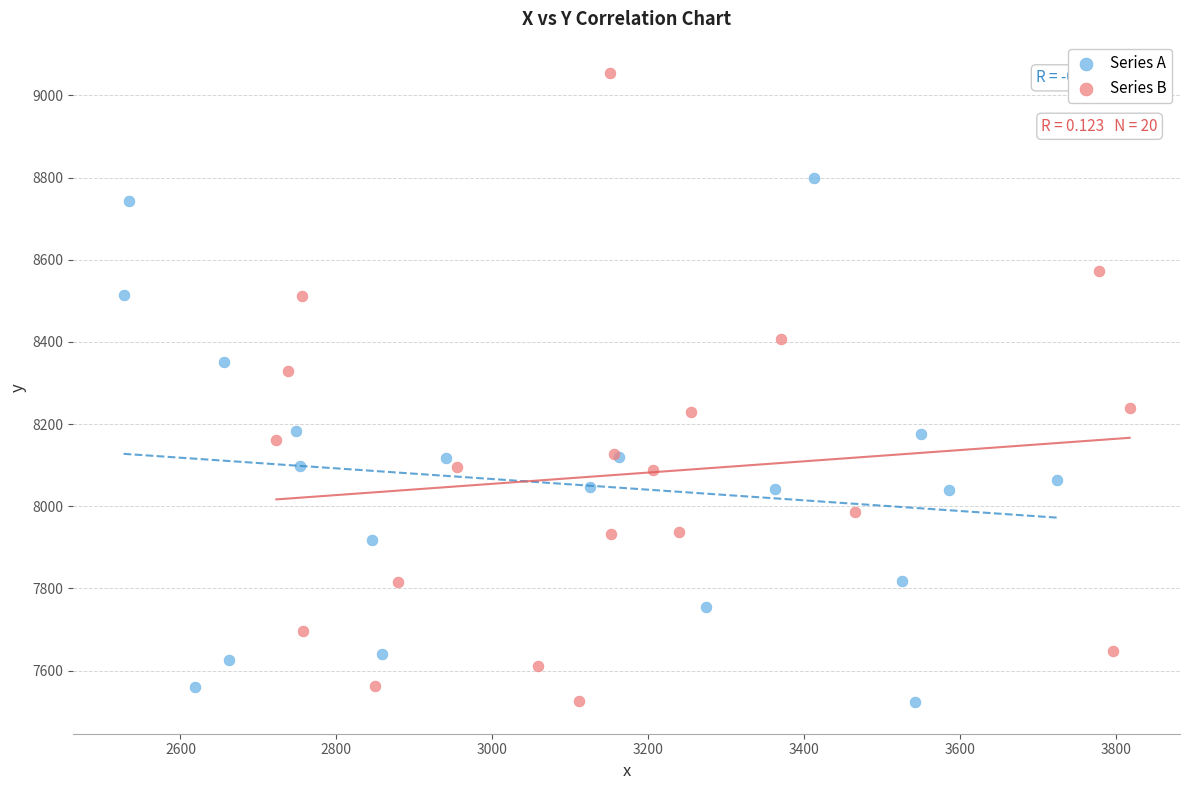

Which series reaches the maximum Y coordinate?

Series B